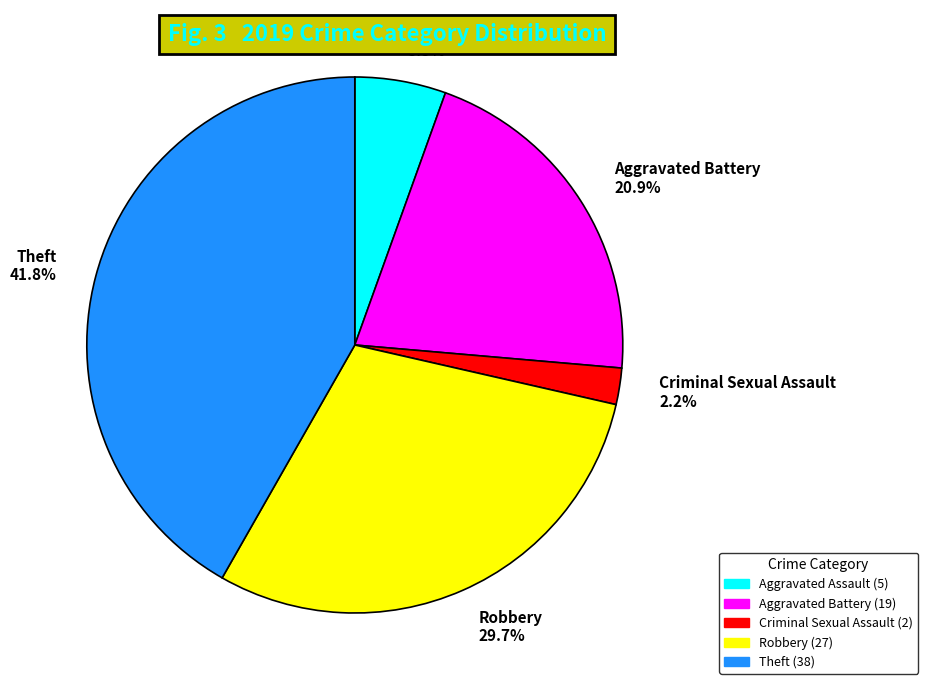

Does Aggravated Assault represent more than half of the total?

No